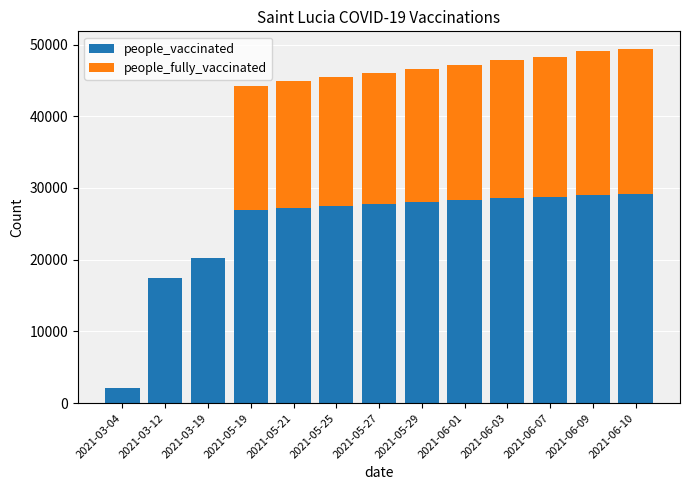

At which label is people_vaccinated closest to 15620?

2021-03-12